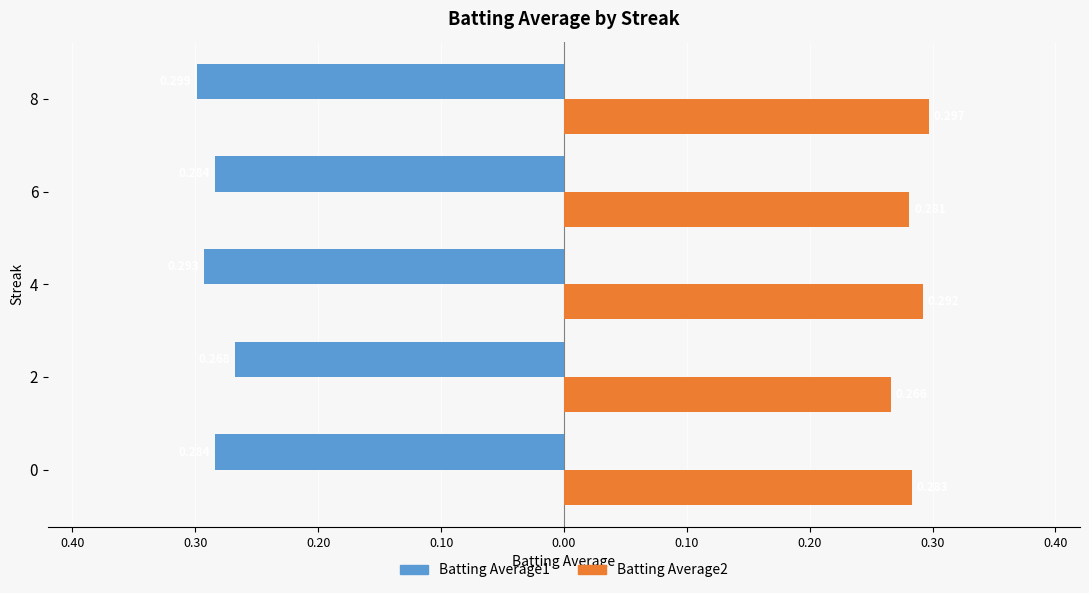

What is the minimum value shown in the chart?

-0.3